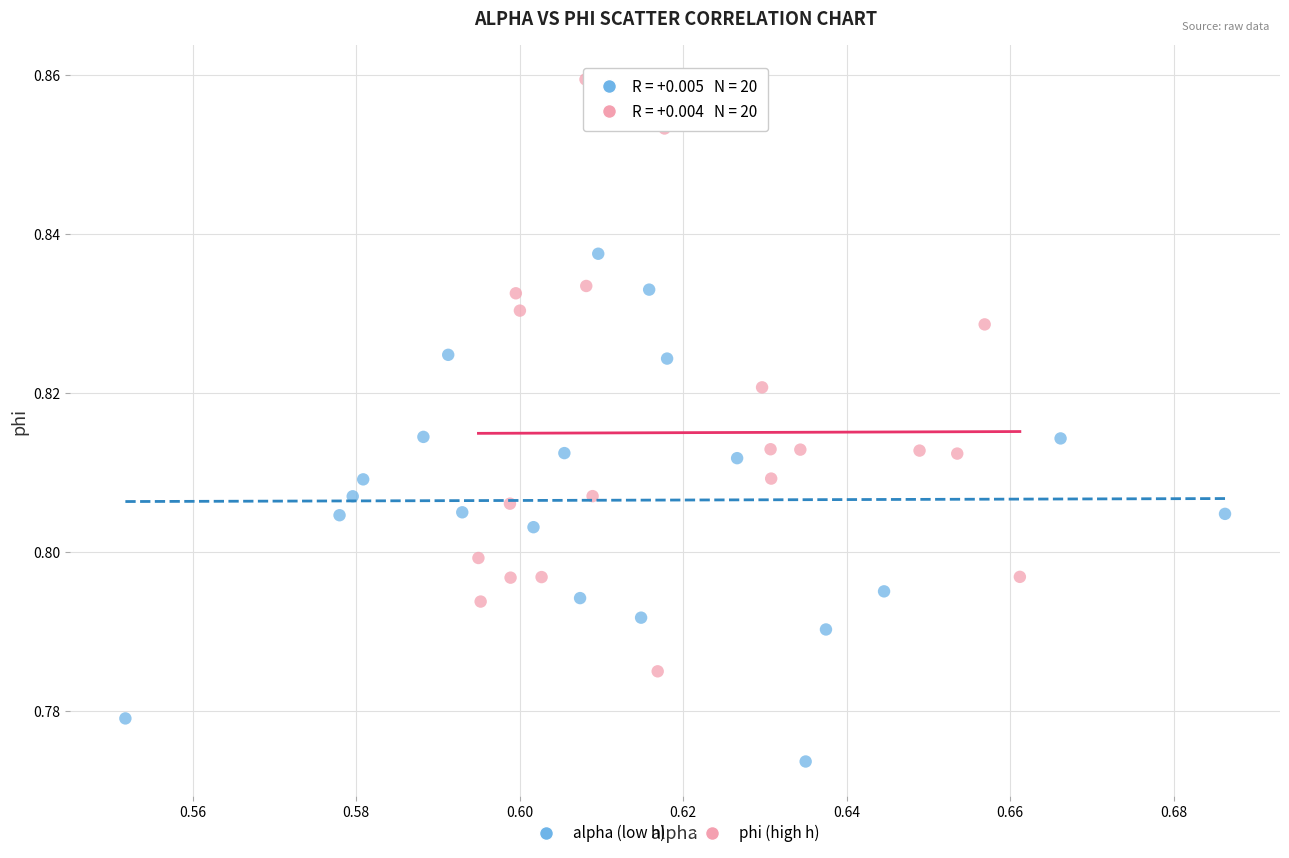

Which series reaches the maximum Y coordinate?

phi (high h)